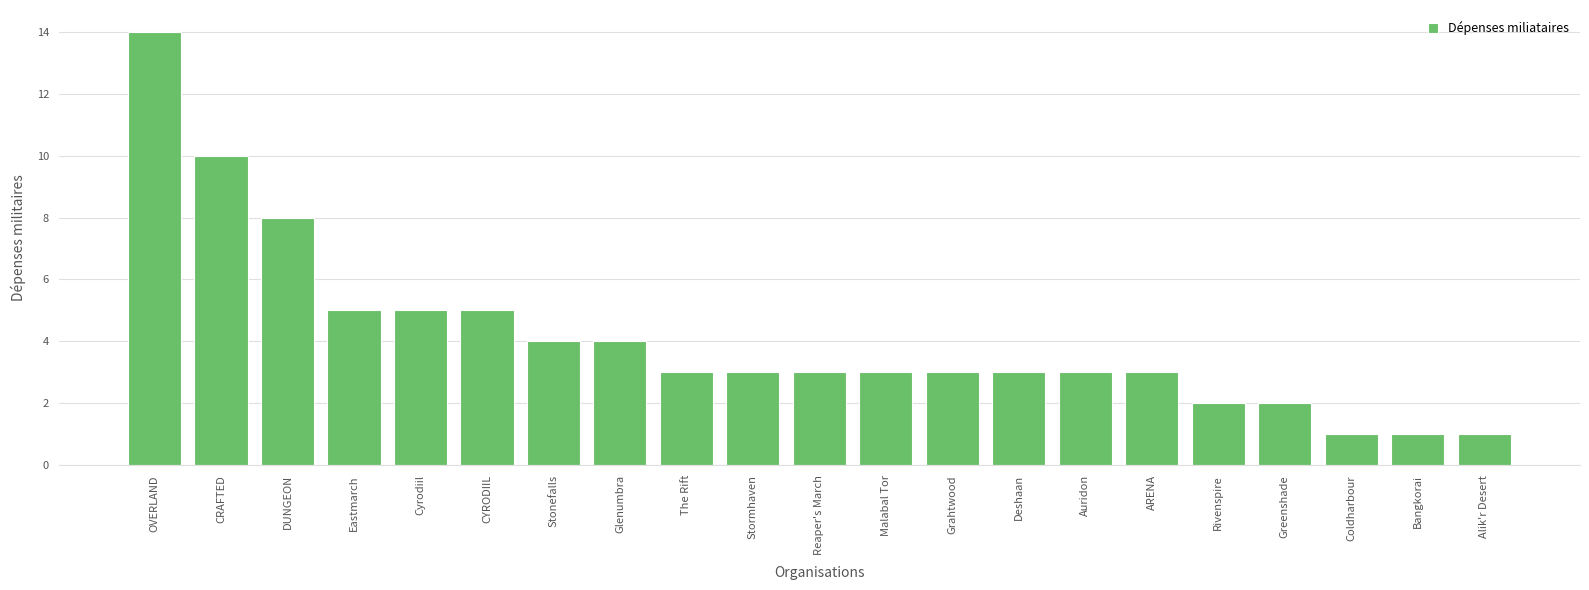

How many distinct data groups are displayed?

1